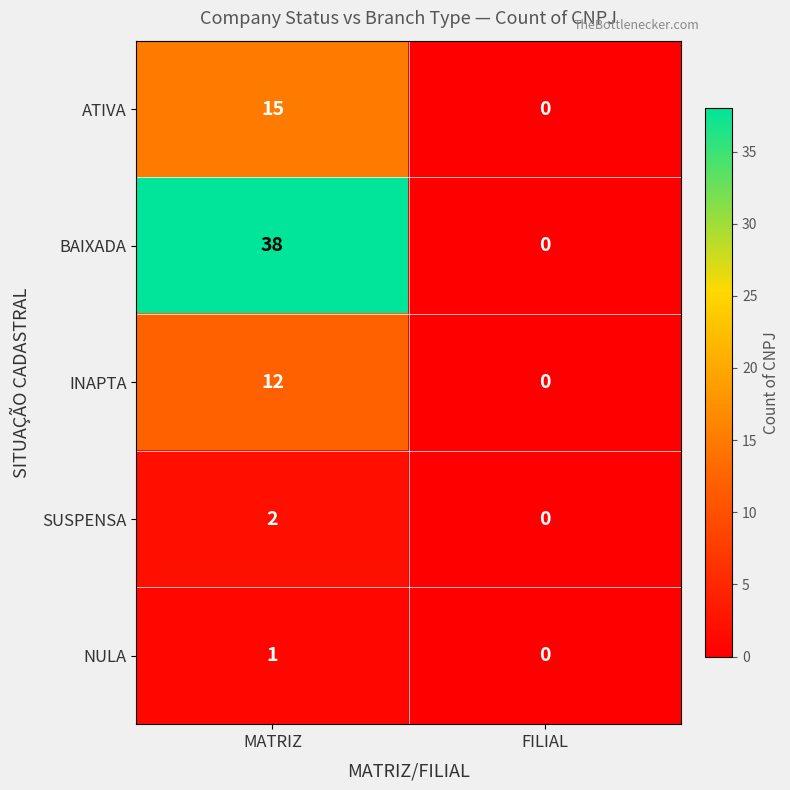

Reading left to right, extract all data points from this chart.

ATIVA: 15	0
BAIXADA: 38	0
INAPTA: 12	0
SUSPENSA: 2	0
NULA: 1	0